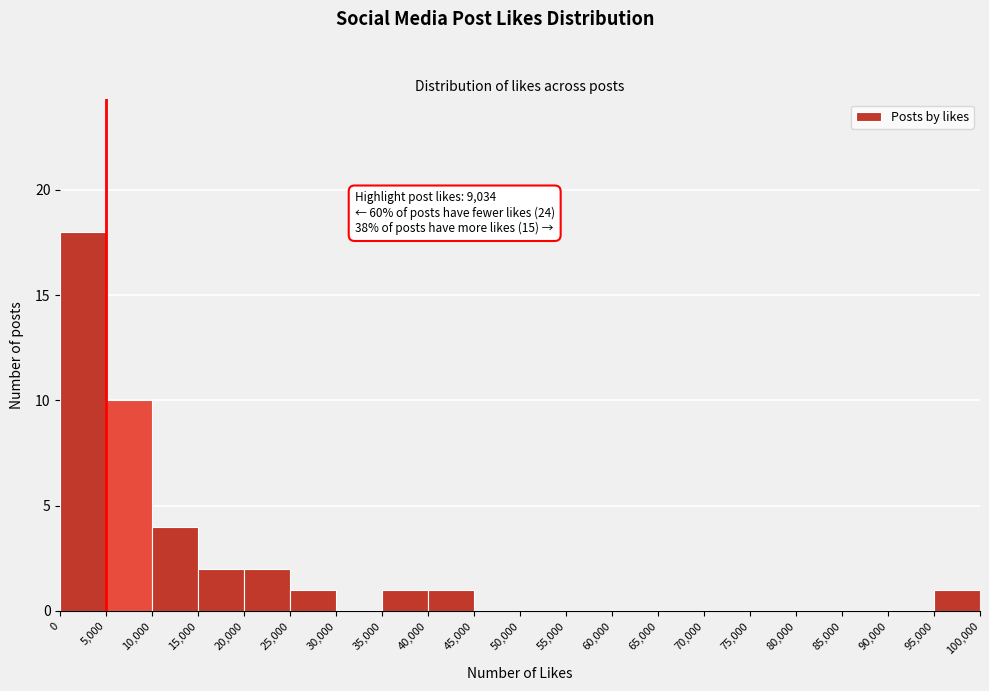

Over which range of the x-axis is the bar tallest?

0 to 5,000